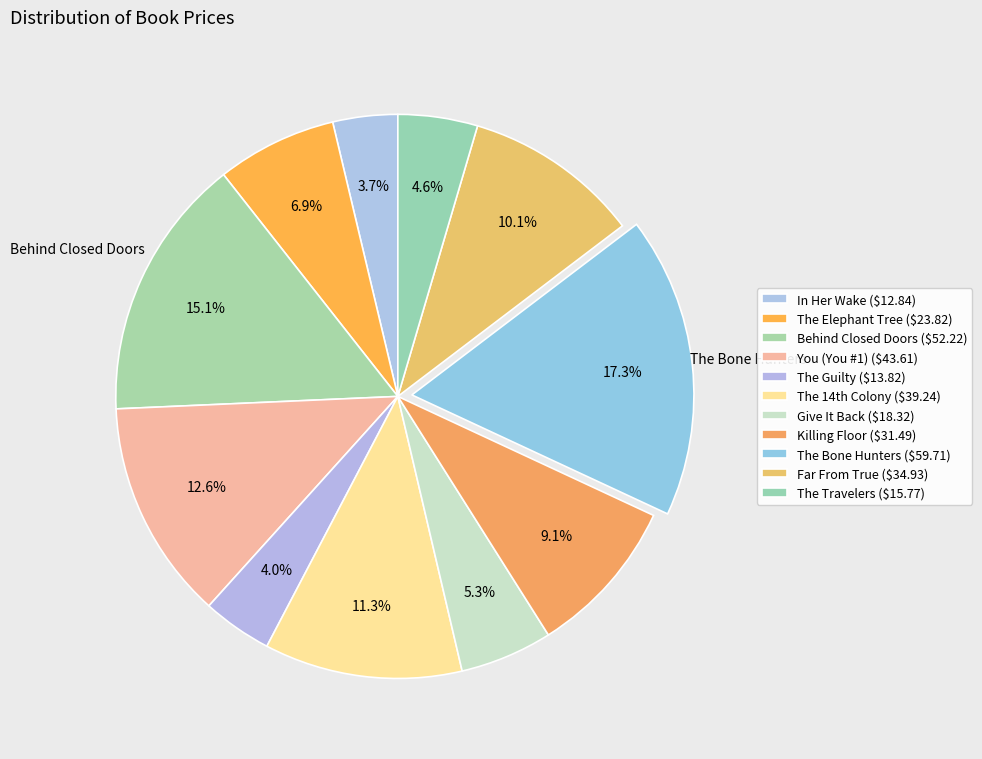

What is the total percentage of In Her Wake and The Elephant Tree?

10.6%